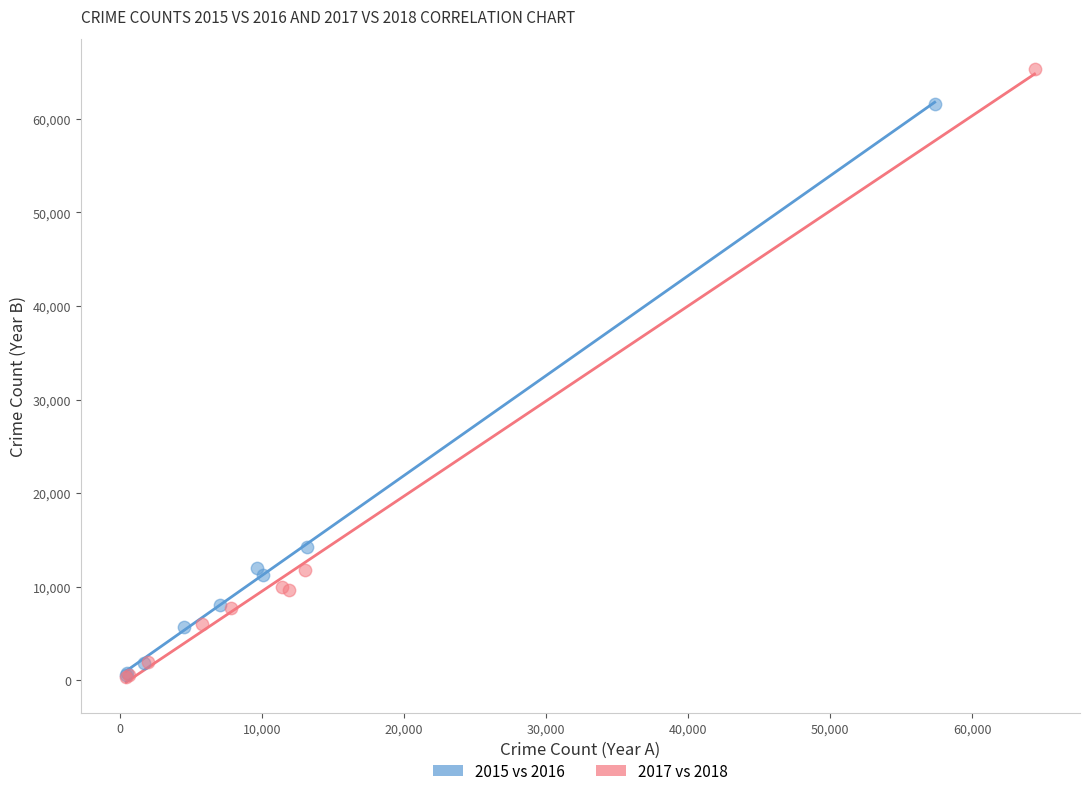

Which series reaches the maximum Y coordinate?

2017 vs 2018